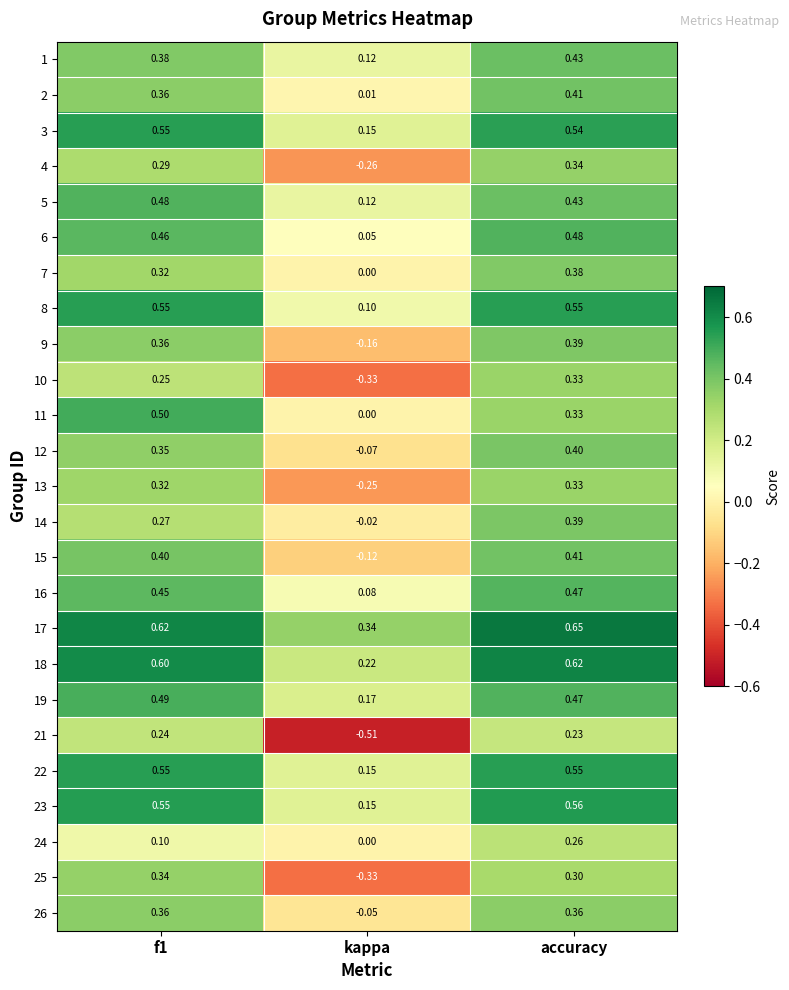

Is the value of 12 at f1 greater than the value of 24 at accuracy?

Yes